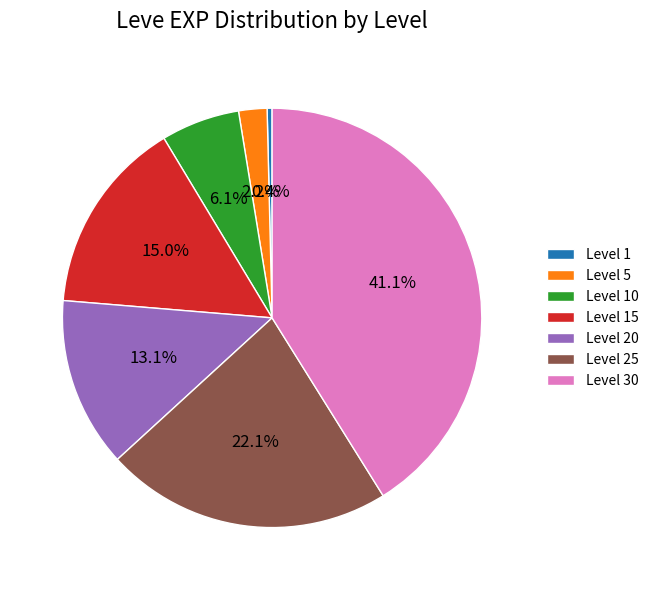

To the nearest percent, what percentage of the pie is Level 30?

41%